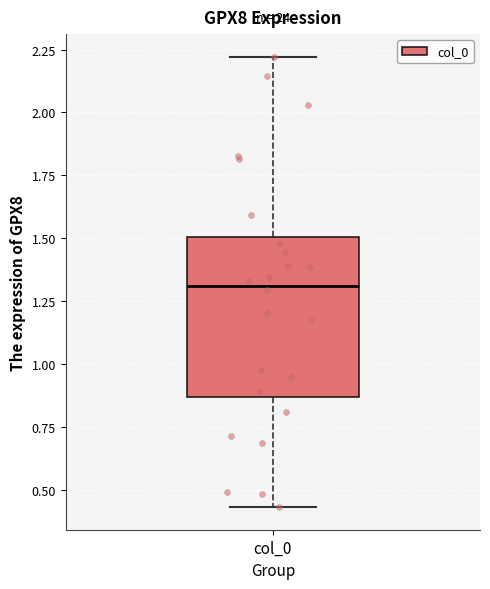

Transcribe this box plot: give where the median line is, the range the box spans, and where the two whiskers end, as read against the y-axis. The values are not printed on the chart, so give them approximately, as read against the axis.

median 1.30, box 0.85 to 1.50, whiskers 0.45 to 2.20